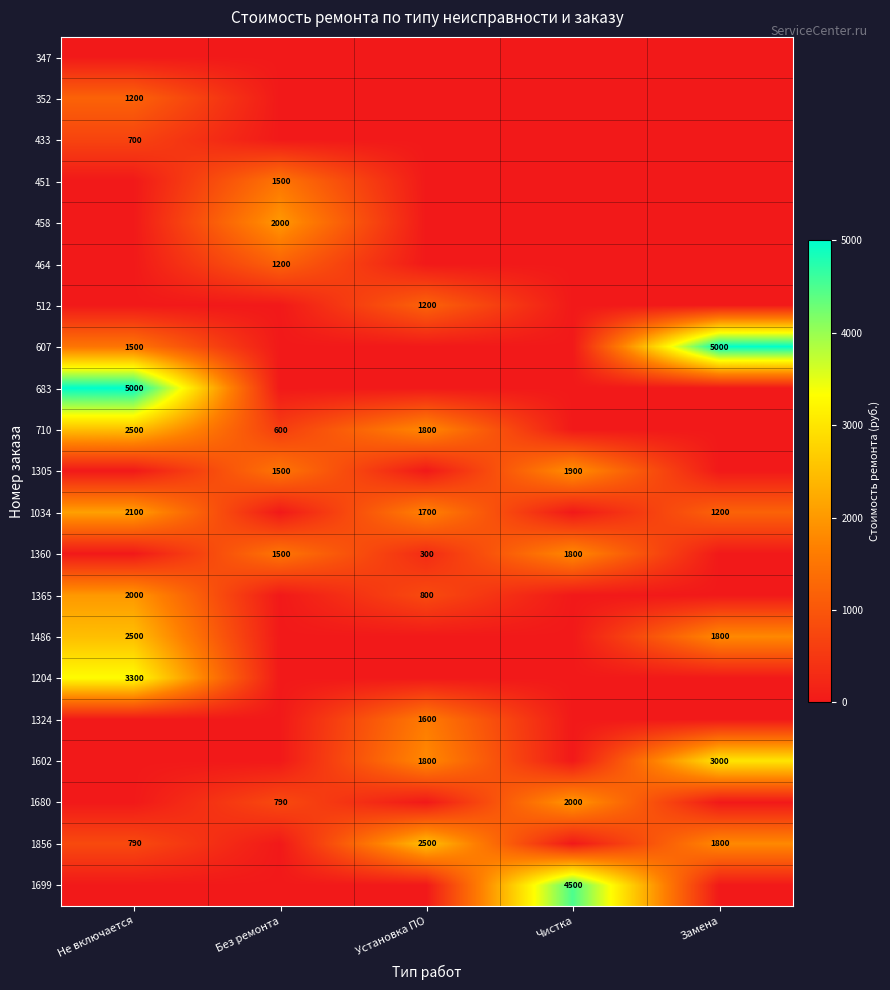

The value of 512 at Установка ПО is 1200. True or false?

True